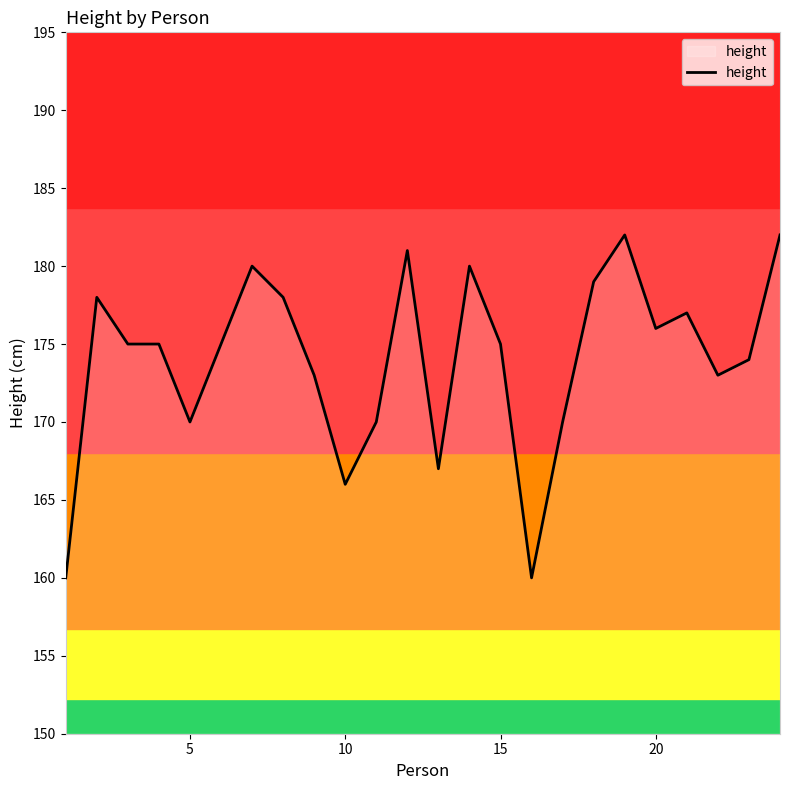

What is the minimum value shown in the chart?

160